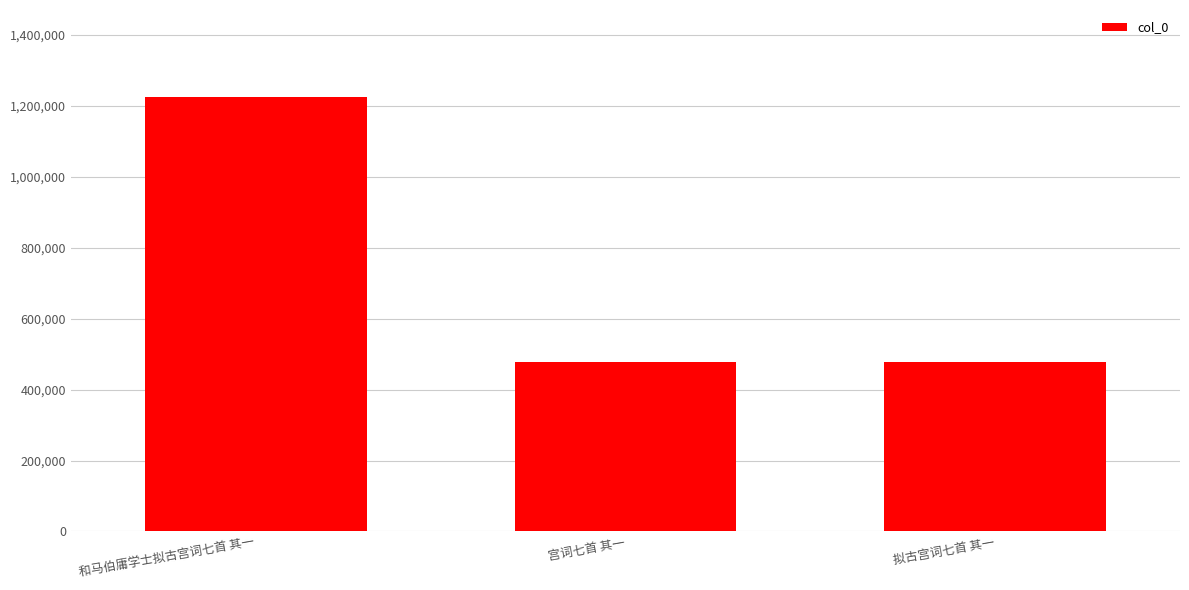

What is the average value?

727486